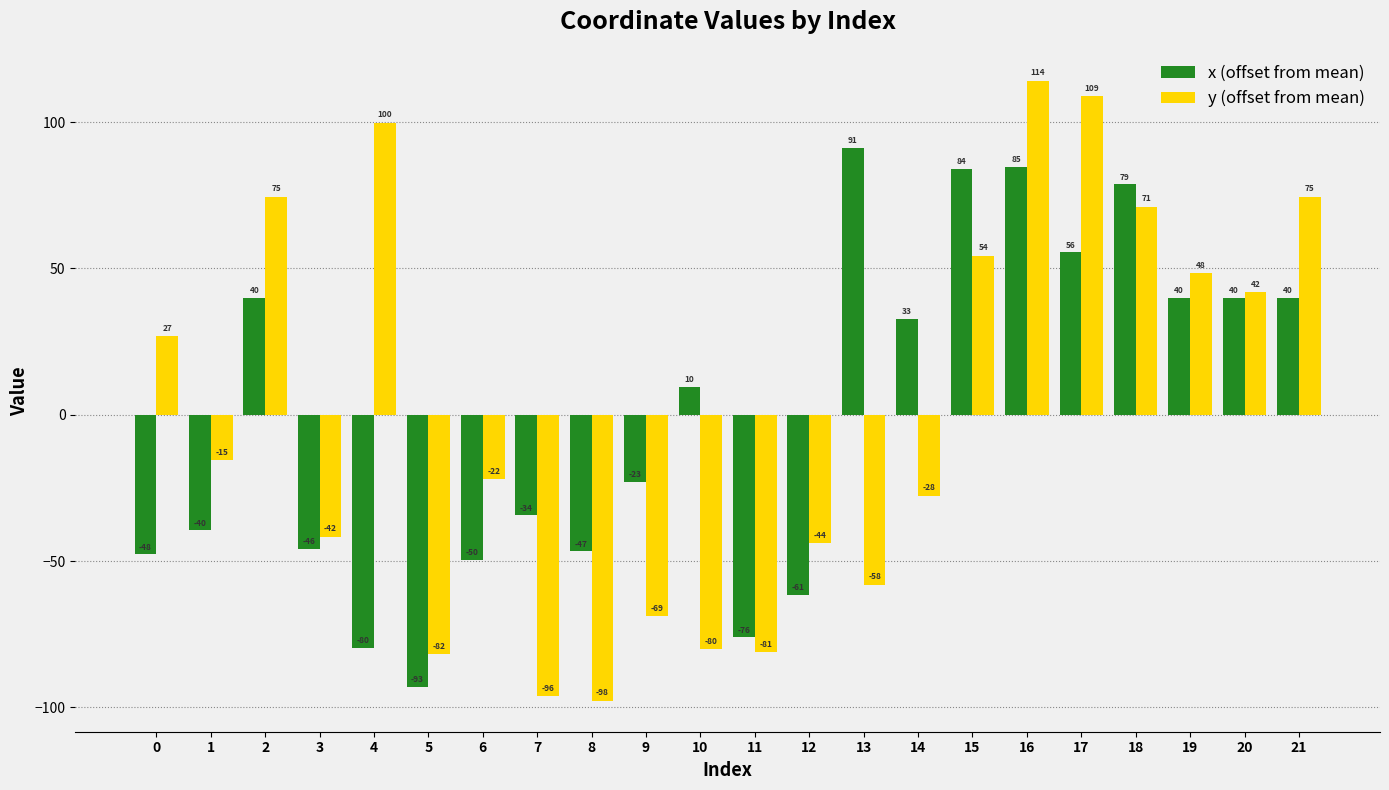

Rank the series by their maximum value, from highest to lowest.

y (offset from mean), x (offset from mean)